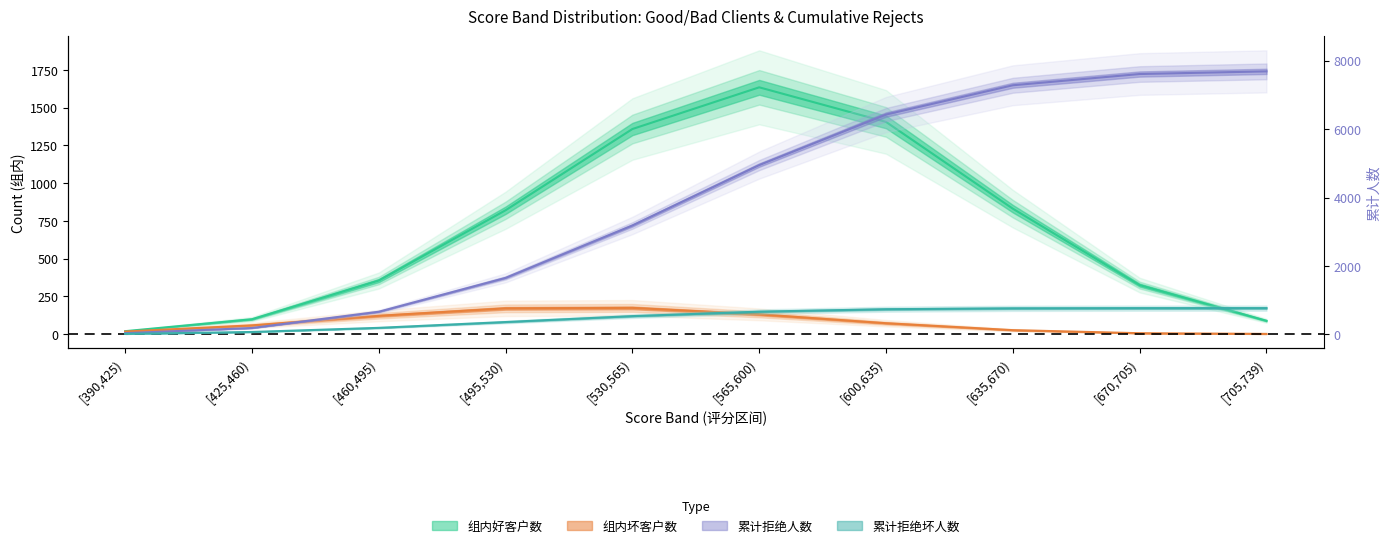

Which label corresponds to the largest value in the chart?

[705,739)